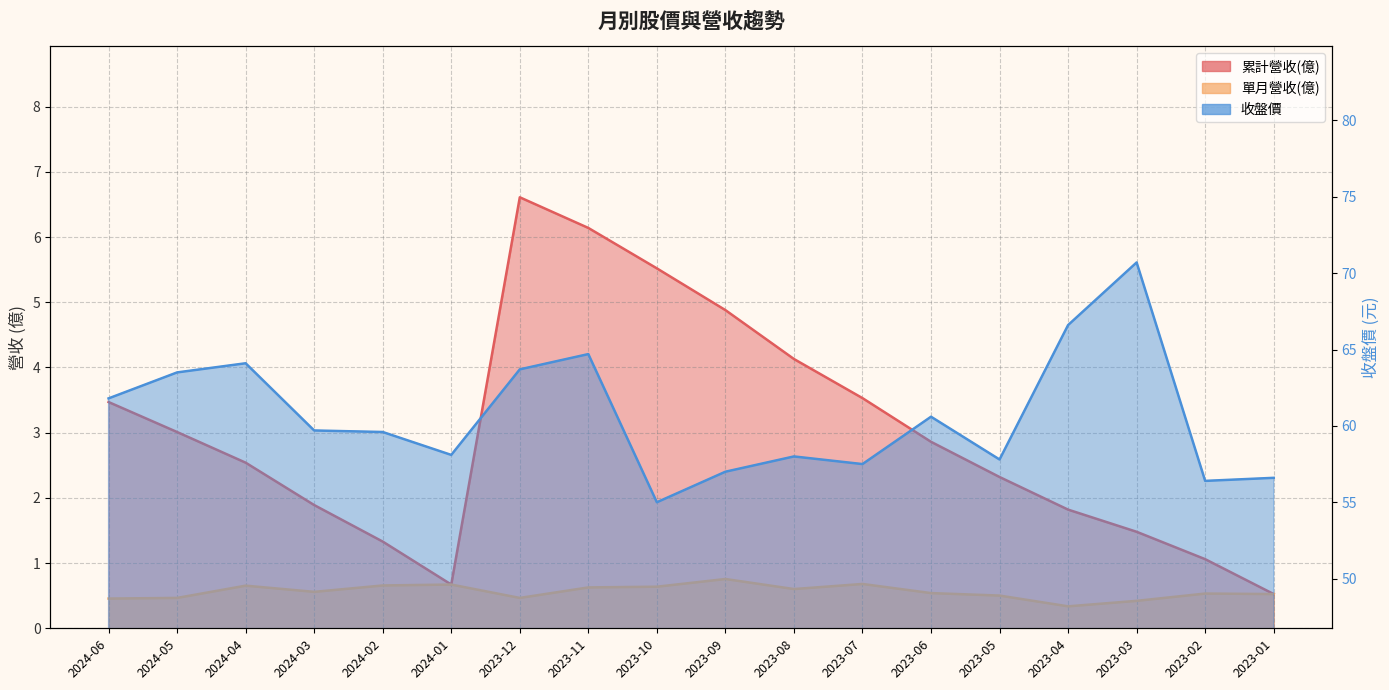

What is the value of the 累計營收(億) point at the 3rd from the left?

2.5